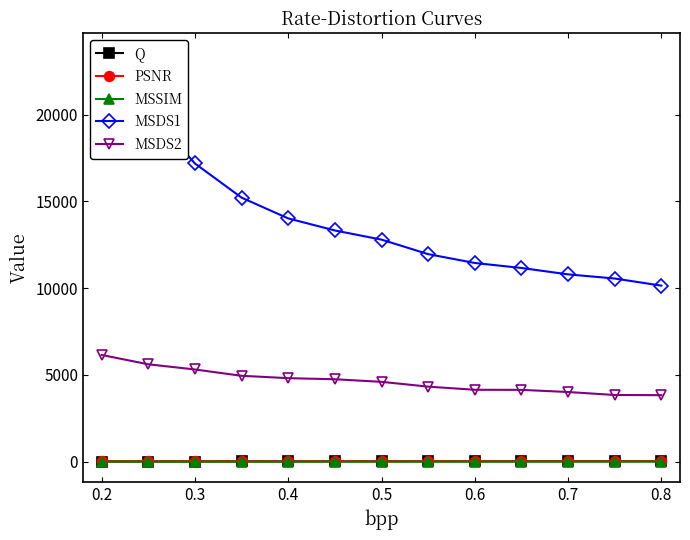

What is the label of the 11th point from the right?

0.3